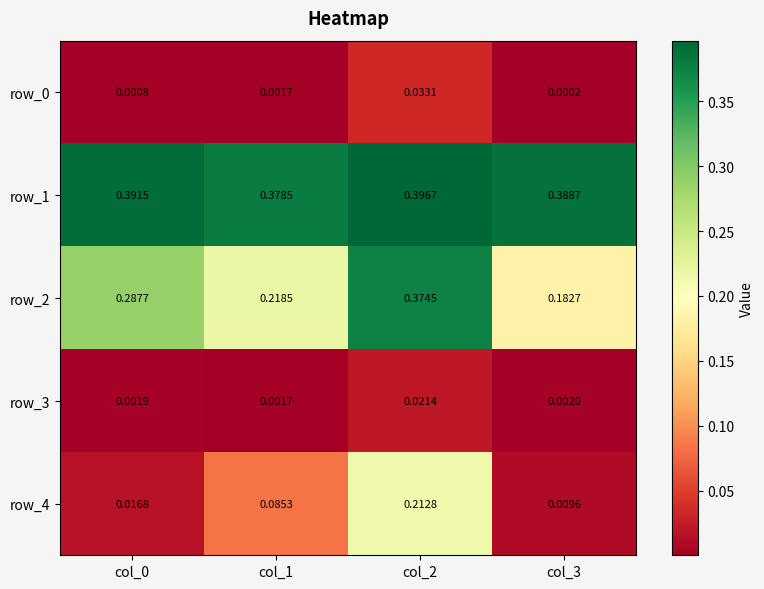

Which series changed the most between col_2 and col_3?

row_4